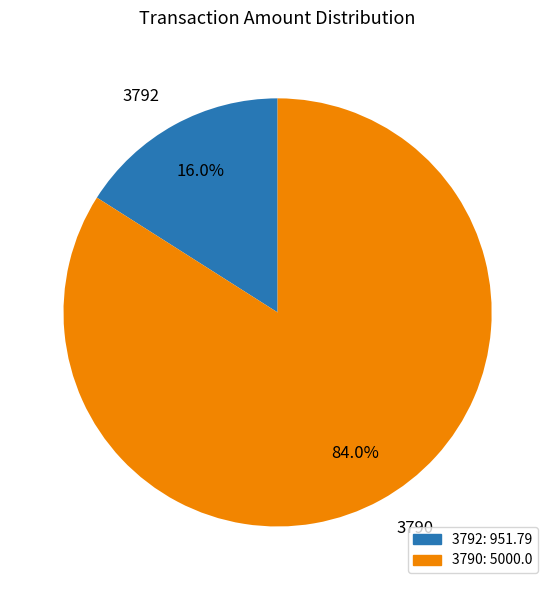

To the nearest percent, what is the combined percentage of 3790 and 3792?

100%